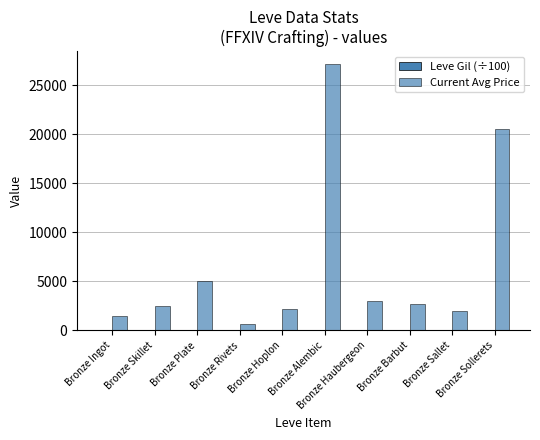

Reading left to right, what are all the values shown in this chart?

Leve Gil (÷100): Bronze Ingot=11.3	Bronze Skillet=11.6	Bronze Plate=11.6	Bronze Rivets=11.2	Bronze Hoplon=16.9	Bronze Alembic=11.6	Bronze Haubergeon=18.4	Bronze Barbut=12.2	Bronze Sallet=12.2	Bronze Sollerets=12.2
Current Avg Price: Bronze Ingot=1475.0	Bronze Skillet=2494.0	Bronze Plate=5071.0	Bronze Rivets=665.0	Bronze Hoplon=2226.0	Bronze Alembic=27125.0	Bronze Haubergeon=3011.0	Bronze Barbut=2680.0	Bronze Sallet=1999.0	Bronze Sollerets=20500.0